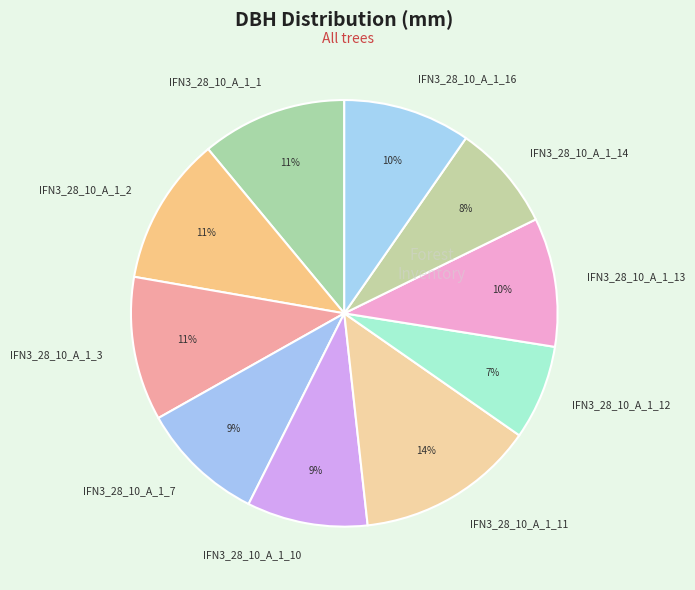

What is the ratio of the value at IFN3_28_10_A_1_14 to the value at IFN3_28_10_A_1_1?

0.7